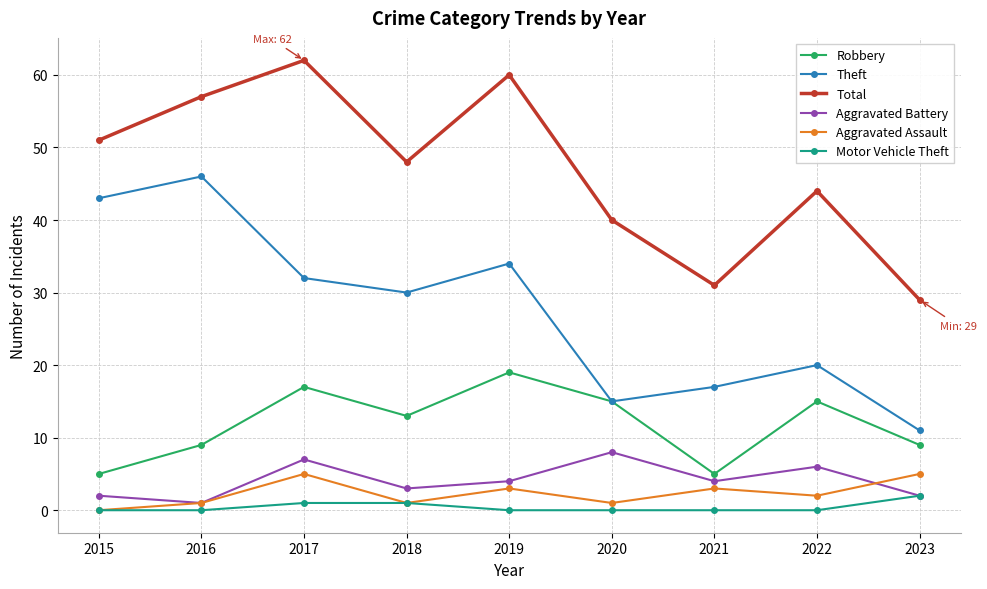

True or false: Robbery and Total cross at least once.

False